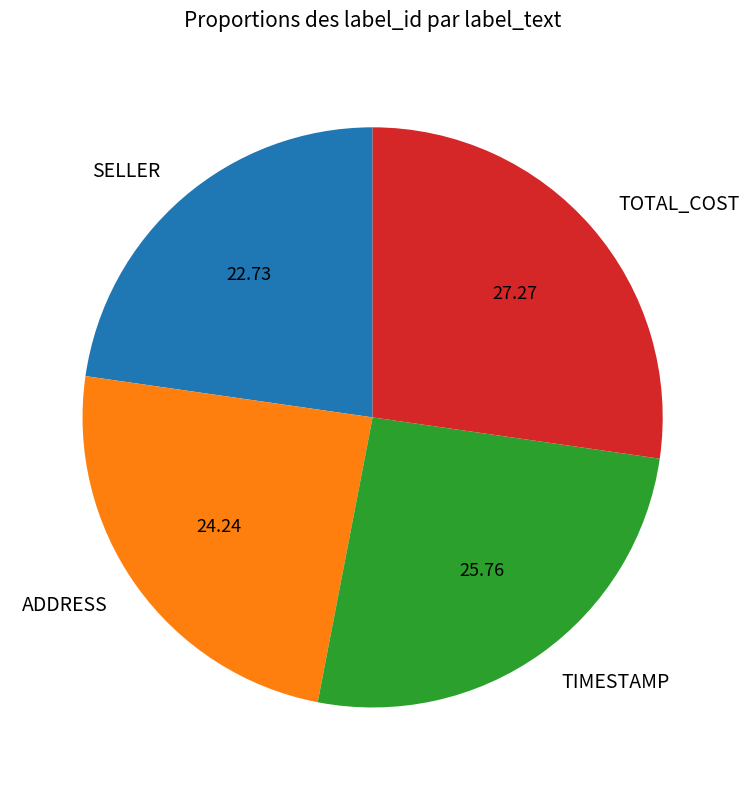

Is there any slice that represents more than half of the pie?

No